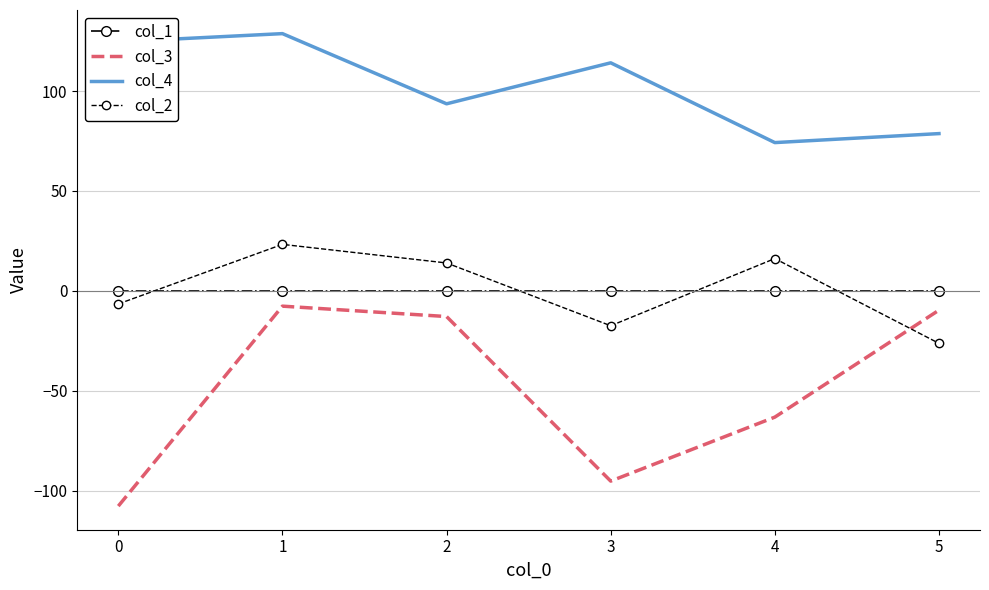

Which series has the largest range (max minus min)?

col_3